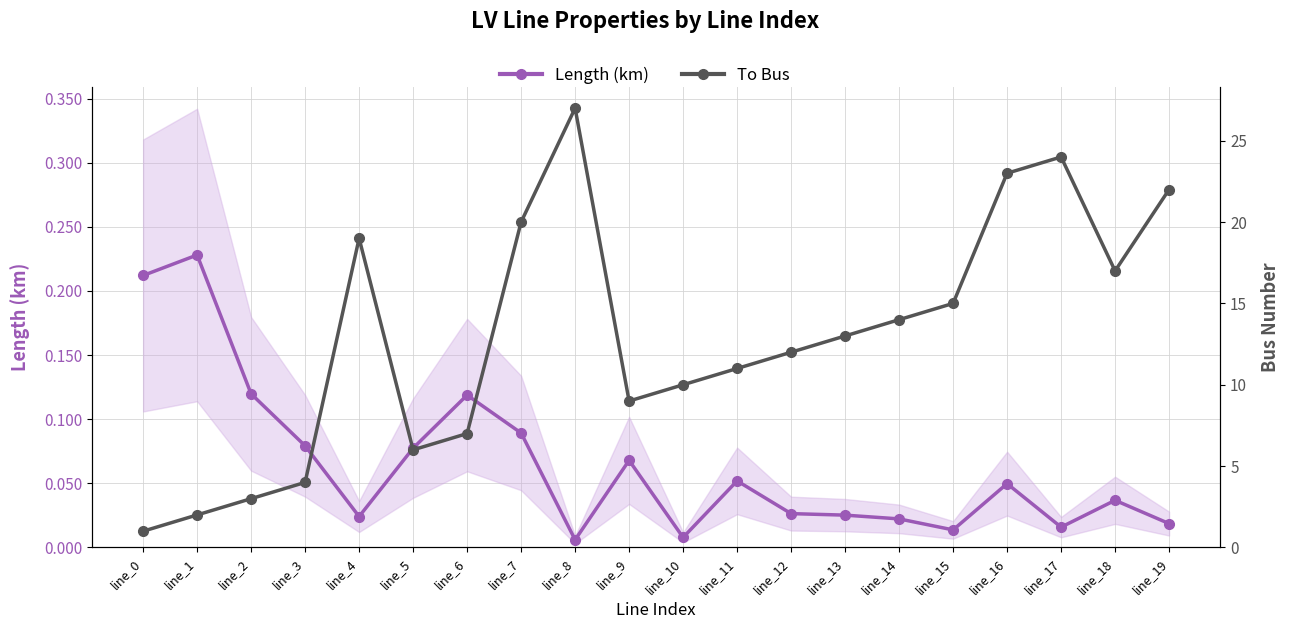

Read the Length (km) value at line_11.

0.1